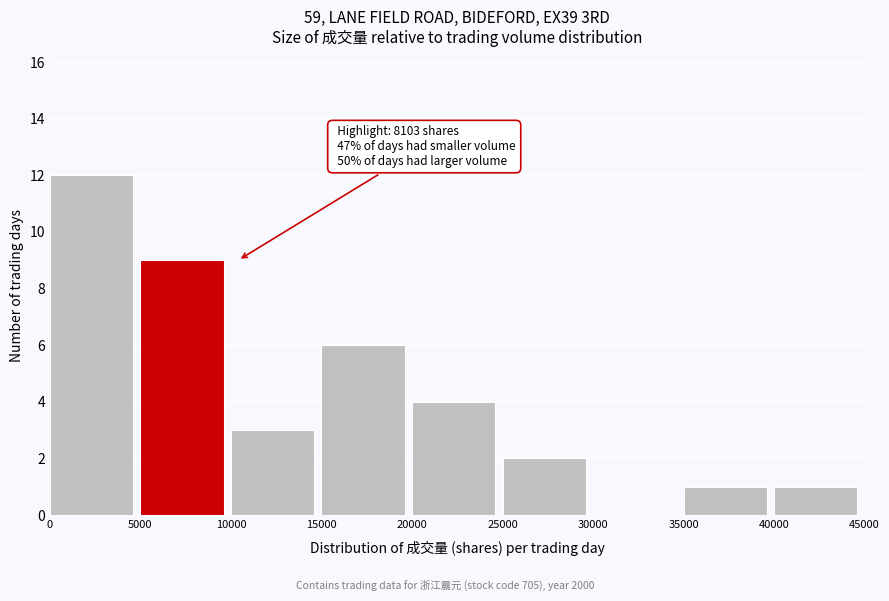

Over which range of the x-axis is the bar tallest?

0 to 5000